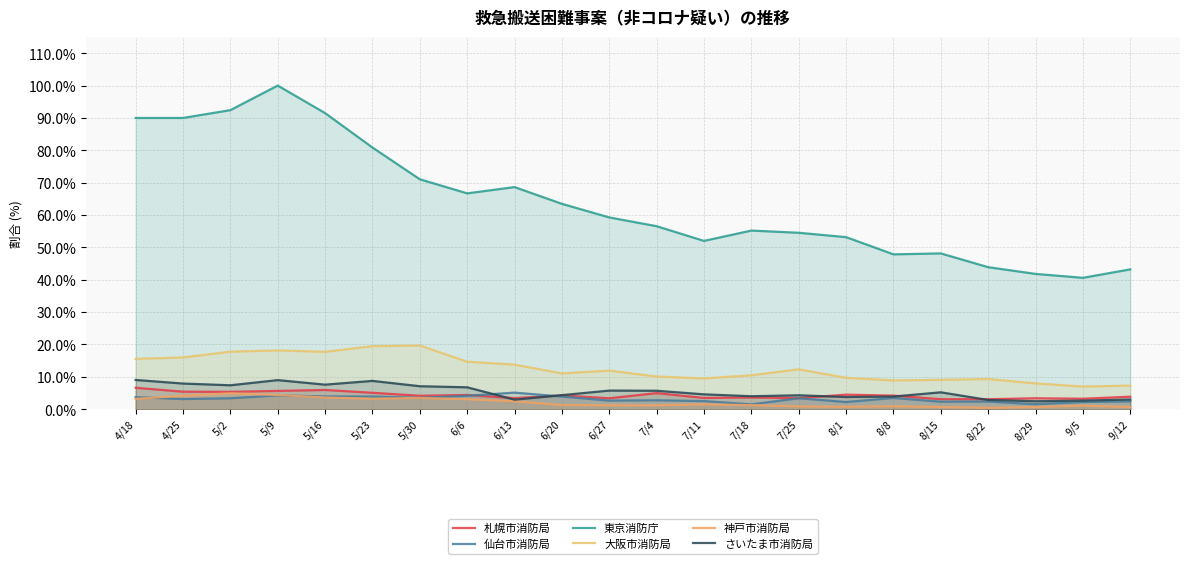

What is the difference between the maximum and minimum values in the さいたま市消防局 series?

6.6